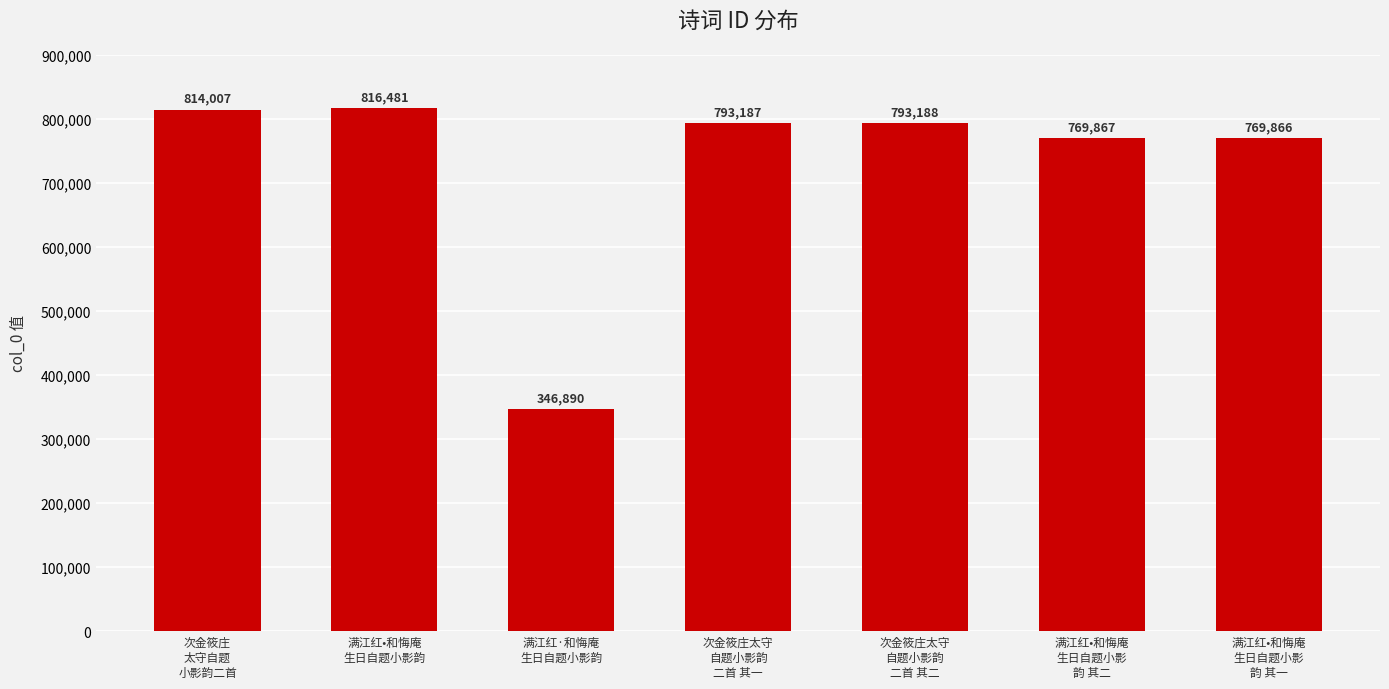

What is the sum of the values at 满江红•和悔庵
生日自题小影
韵 其一 and 满江红•和悔庵
生日自题小影韵?

1586347